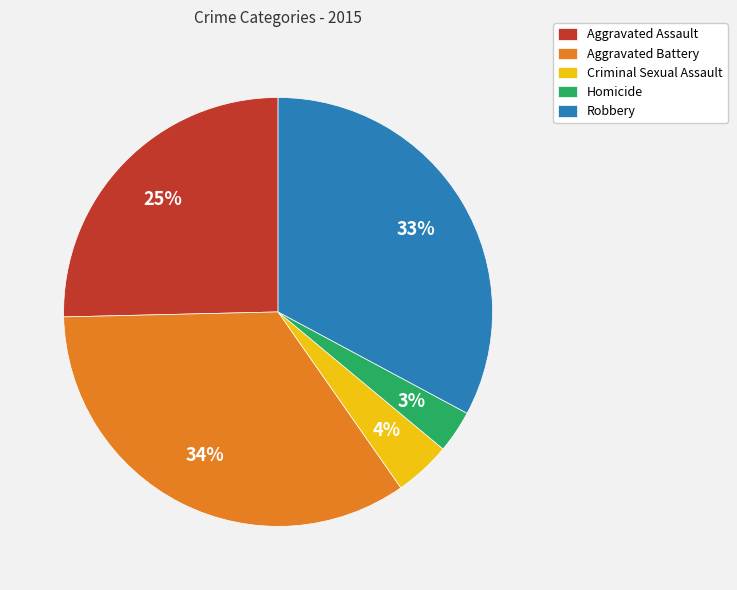

Does any single category account for the majority?

No